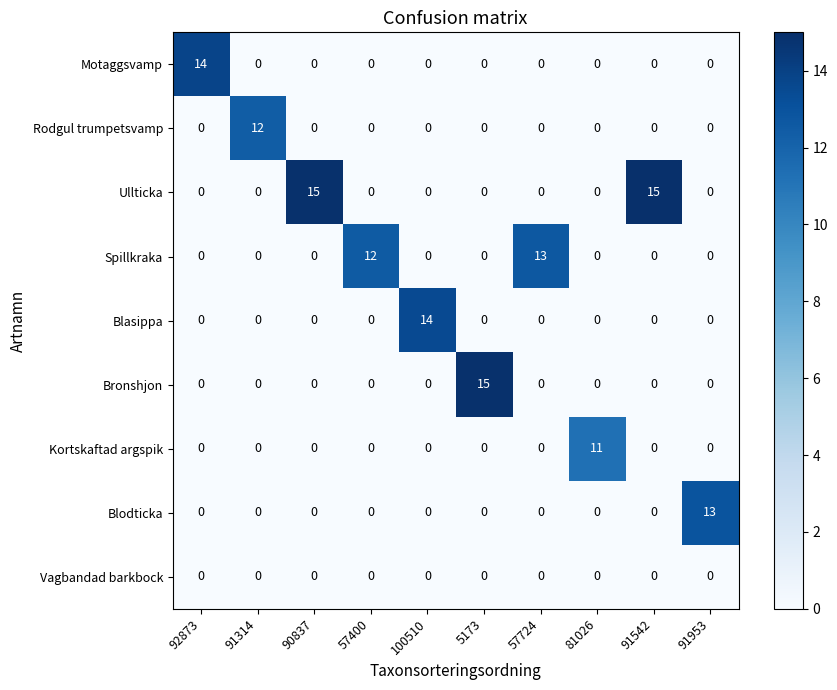

What is the spread (max minus min) of values at 57724?

13